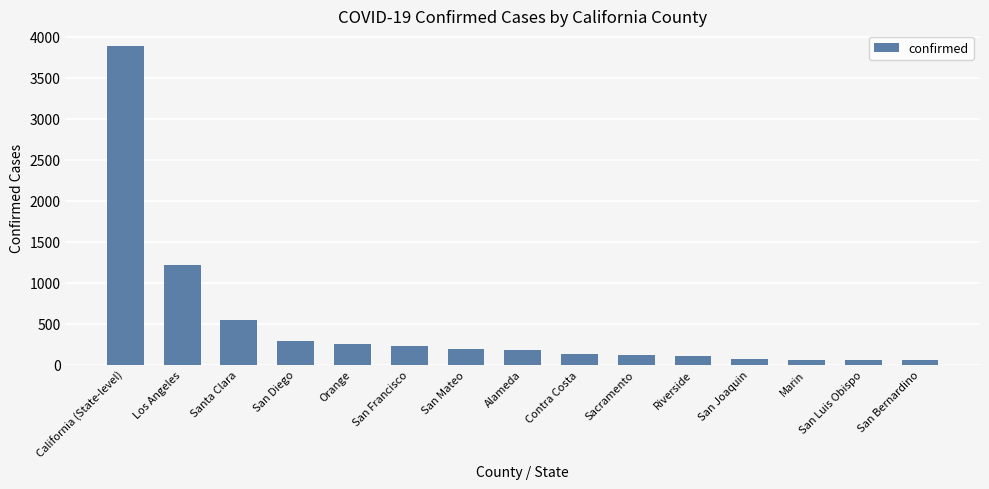

At which label does the data first exceed 178?

California (State-level)